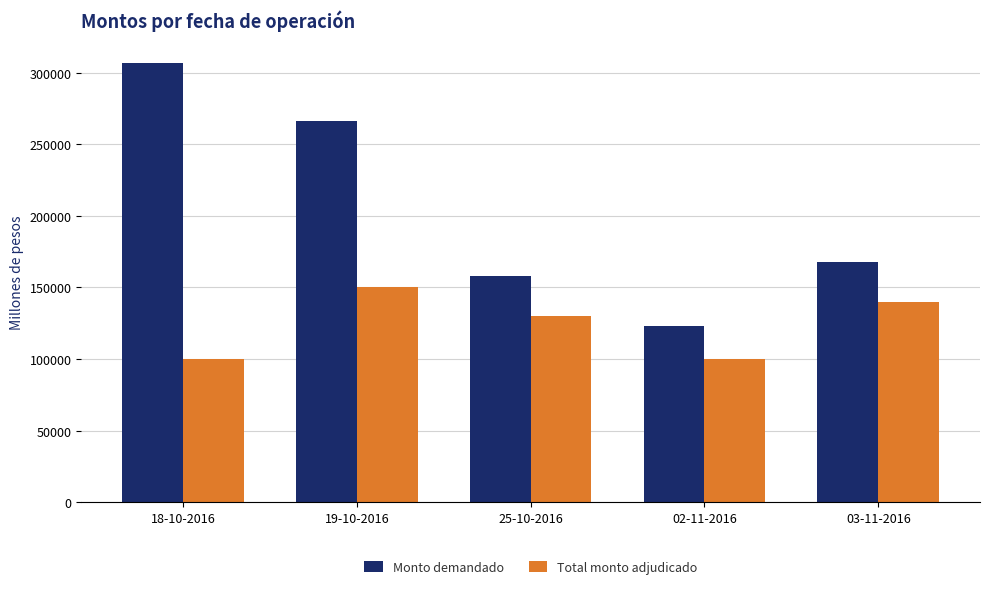

The value of Total monto adjudicado at 02-11-2016 is 156513. True or false?

False